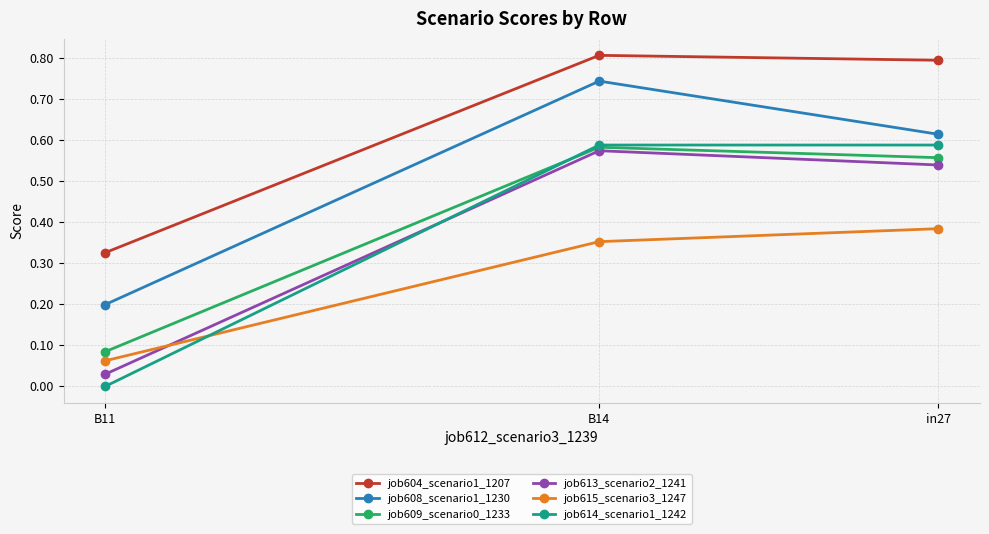

What position from the right is B11?

3